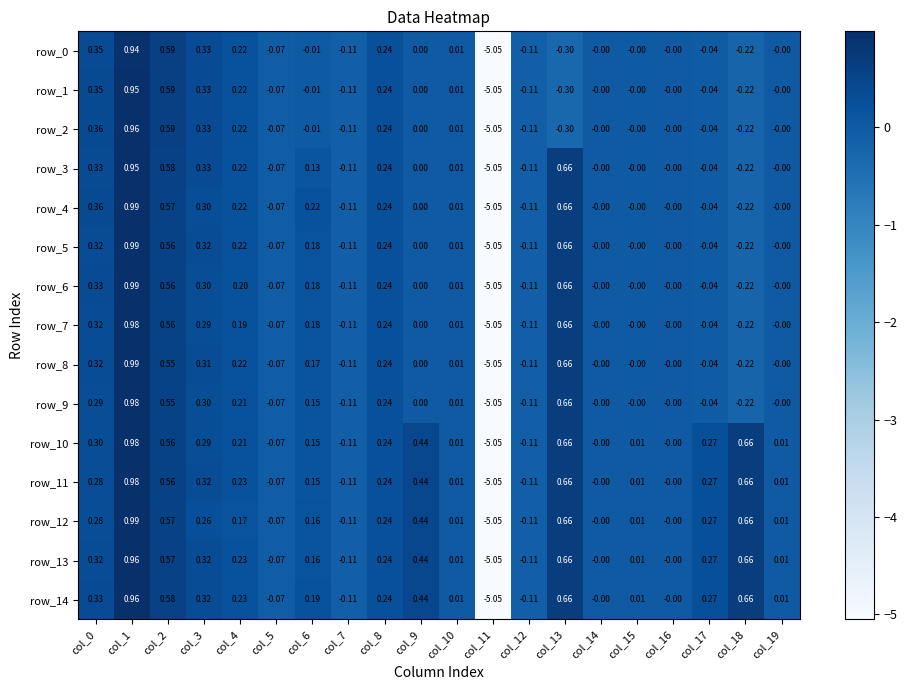

Is the value of row_9 at col_11 greater than the value of row_1 at col_14?

No